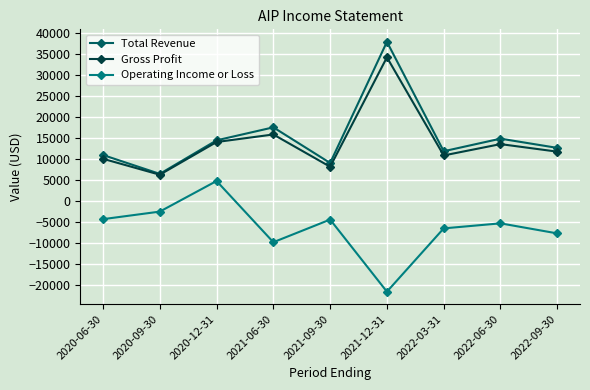

The value of Operating Income or Loss at 2022-06-30 is -5400. True or false?

True